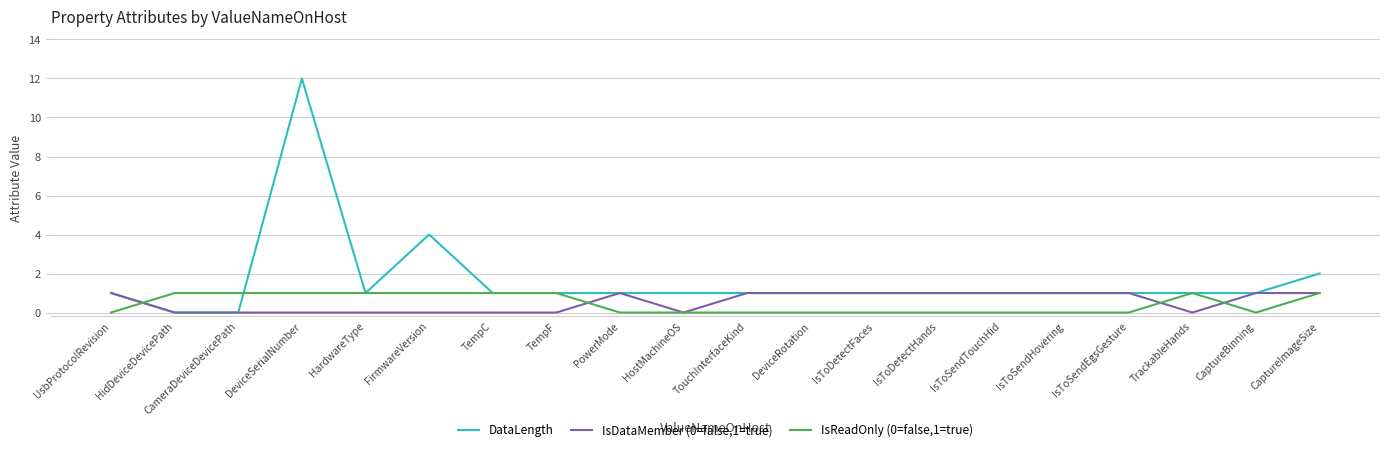

How many lines are shown in the chart?

3